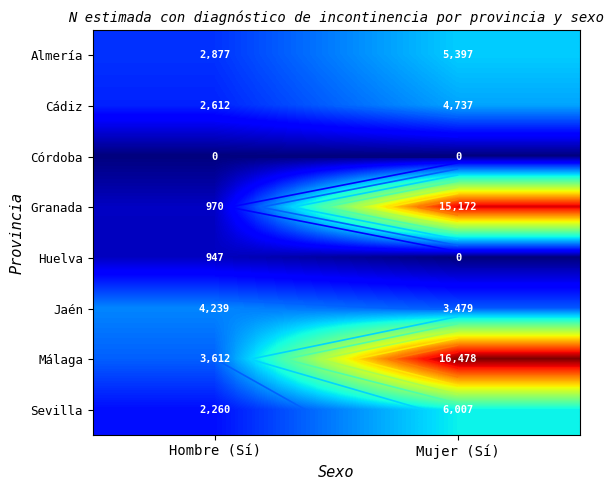

The Córdoba series shows 0 at Hombre (Sí). True or false?

True